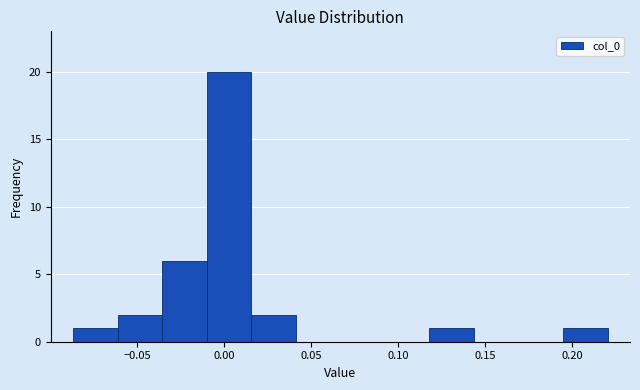

What is the height of the bar covering -0.060 to -0.035 on the x-axis? Neither the bar edges nor the heights are printed on the chart, so give them approximately, as read against the axes.

2